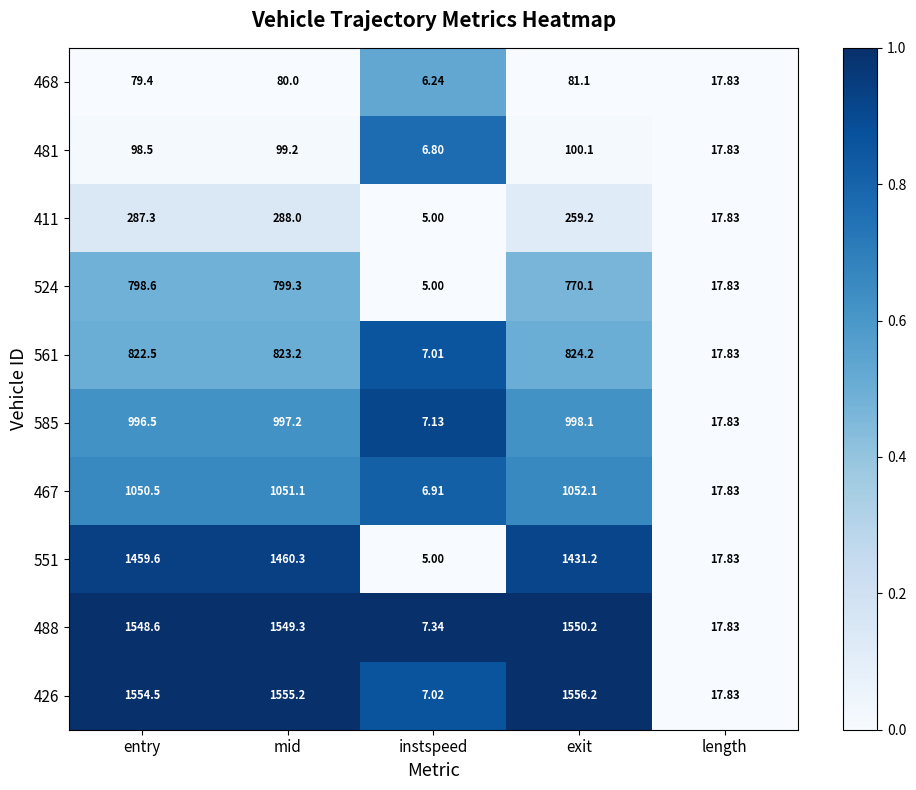

Rank the series at entry from lowest to highest value.

468, 481, 411, 524, 561, 585, 467, 551, 488, 426